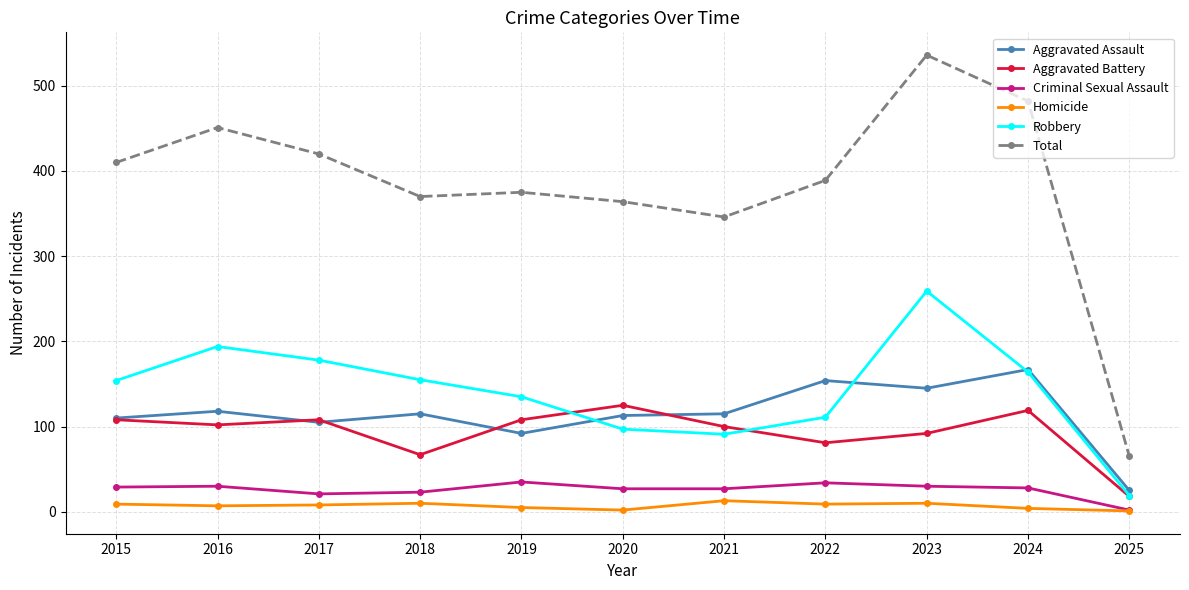

The Aggravated Assault series shows 54 at 2019. True or false?

False